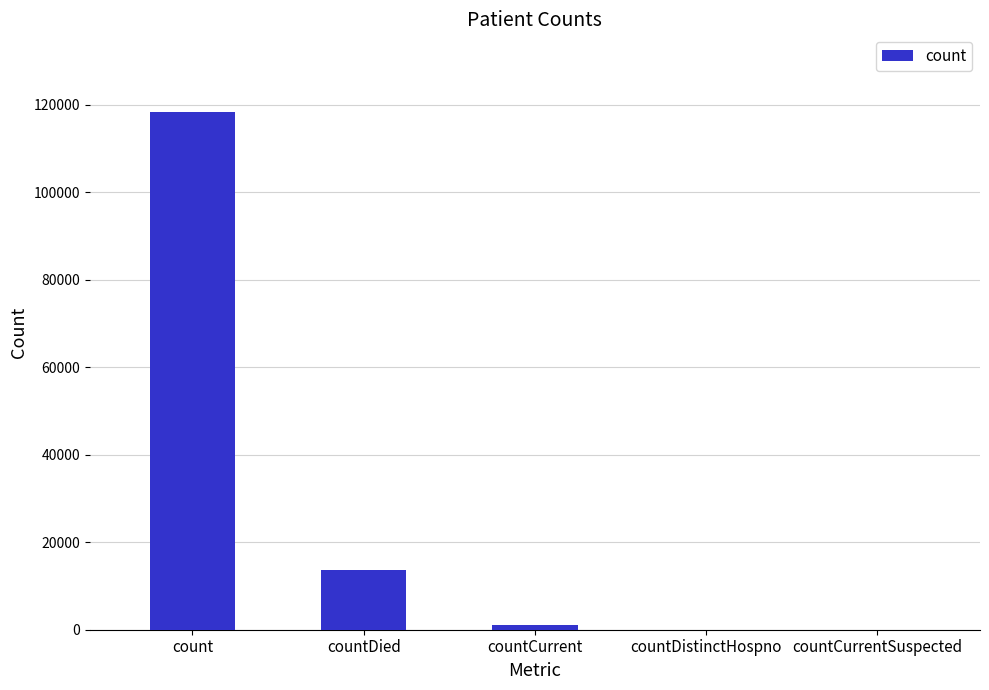

Reading left to right, what are all the values shown in this chart?

count=118370	countDied=13636	countCurrent=1000	countDistinctHospno=0	countCurrentSuspected=0